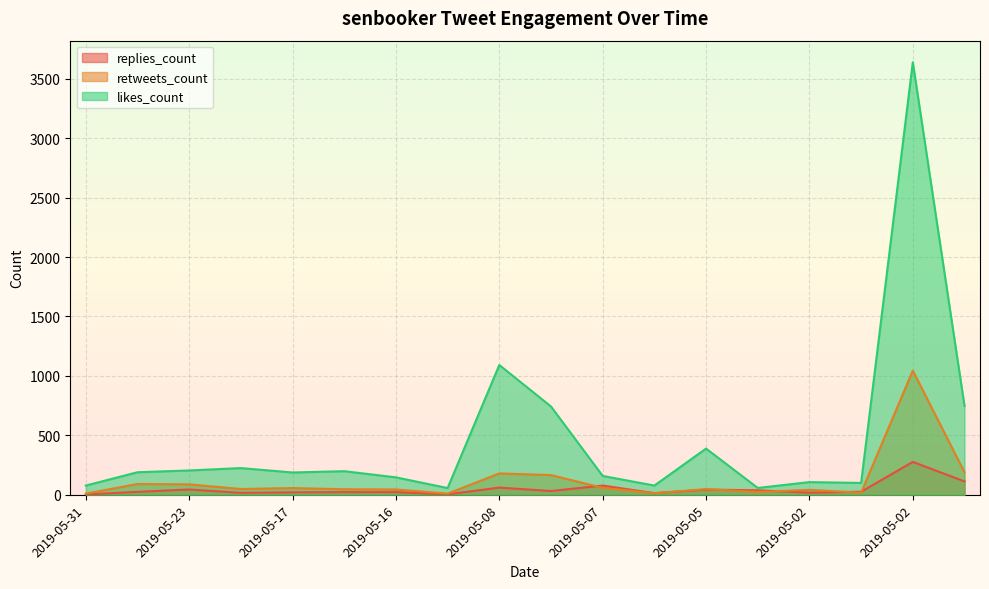

How many lines are shown in the chart?

3